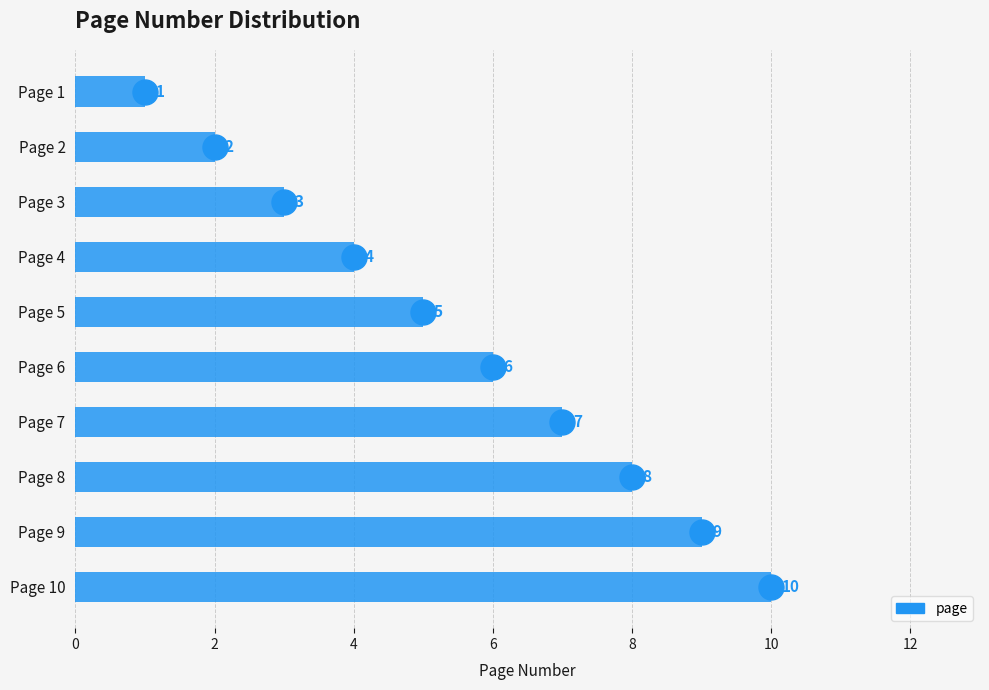

What is the change in value from Page 3 to Page 6?

+3